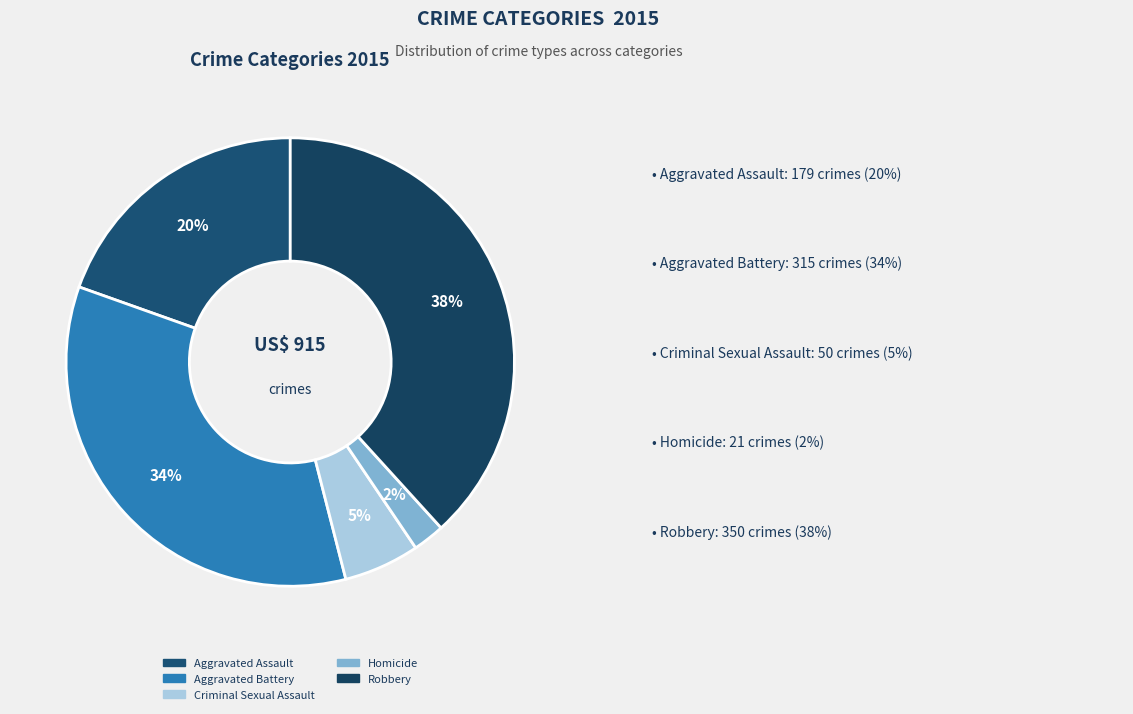

Between Homicide and Robbery, which is larger?

Robbery